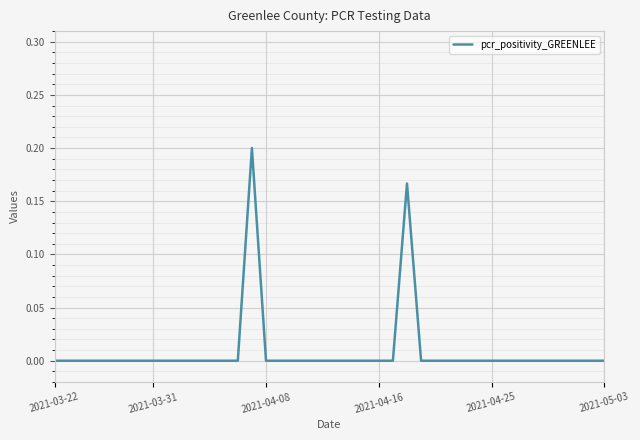

Does the chart have visible grid lines?

Yes